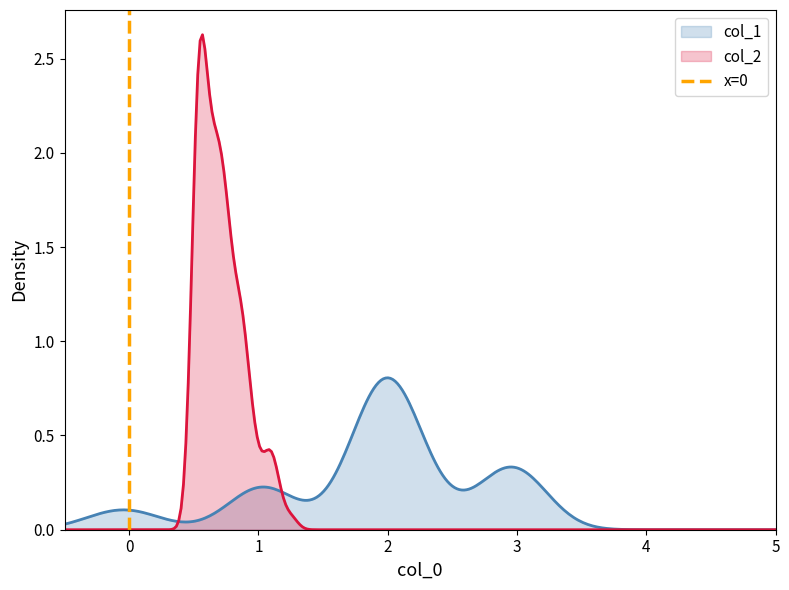

Is it true that the value at 0 is 0?

True